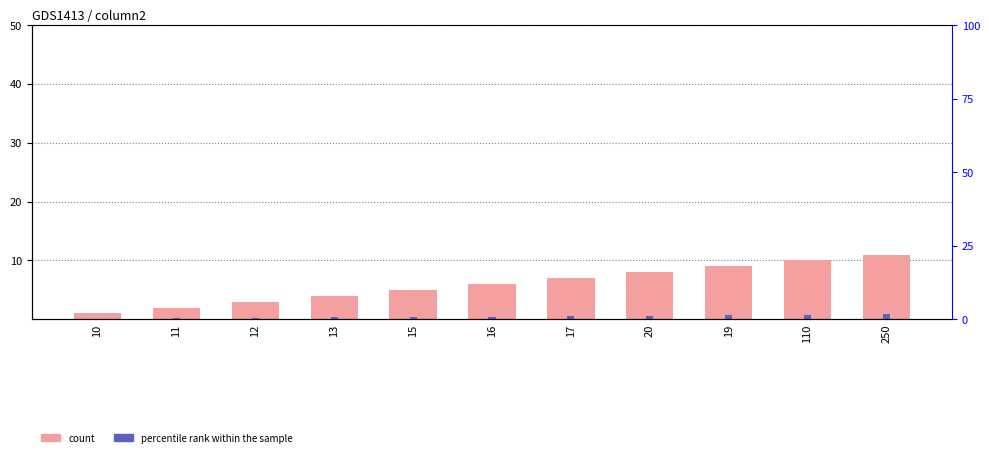

Reading right to left, transcribe all the data shown in this chart.

column1: 11.0	10.0	9.0	8.0	7.0	6.0	5.0	4.0	3.0	2.0	1.0
secondary marker: 0.9	0.8	0.7	0.6	0.6	0.5	0.4	0.3	0.2	0.2	0.1